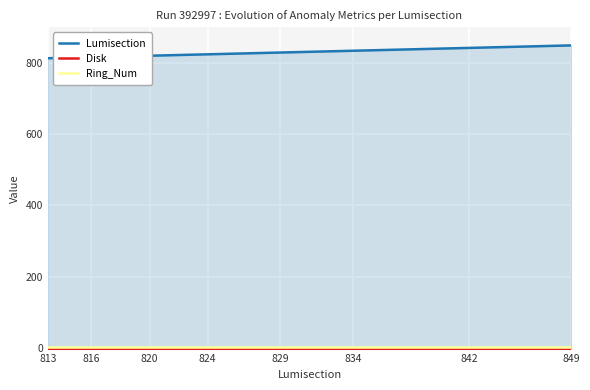

List the series in order of their peak value, highest first.

Lumisection, Ring_Num, Disk